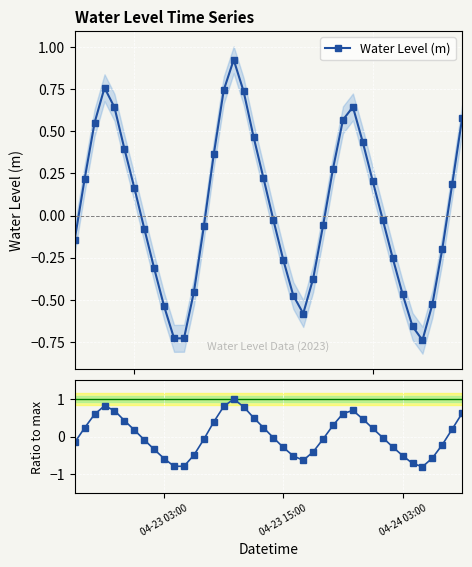

In Water Level (m), how many points are lower than both neighbors (excluding endpoints)?

3